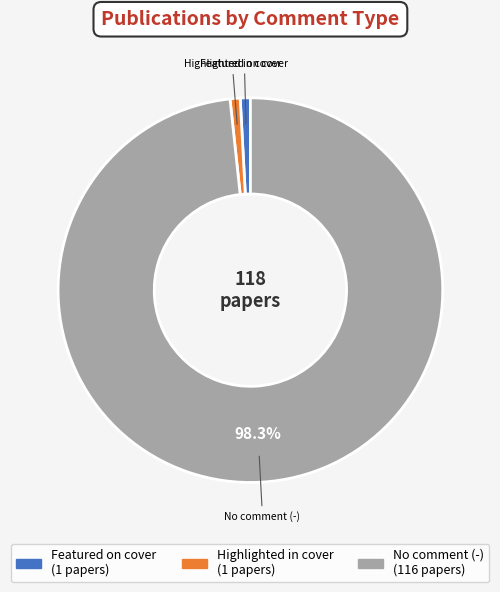

Is there a majority slice in this chart?

Yes